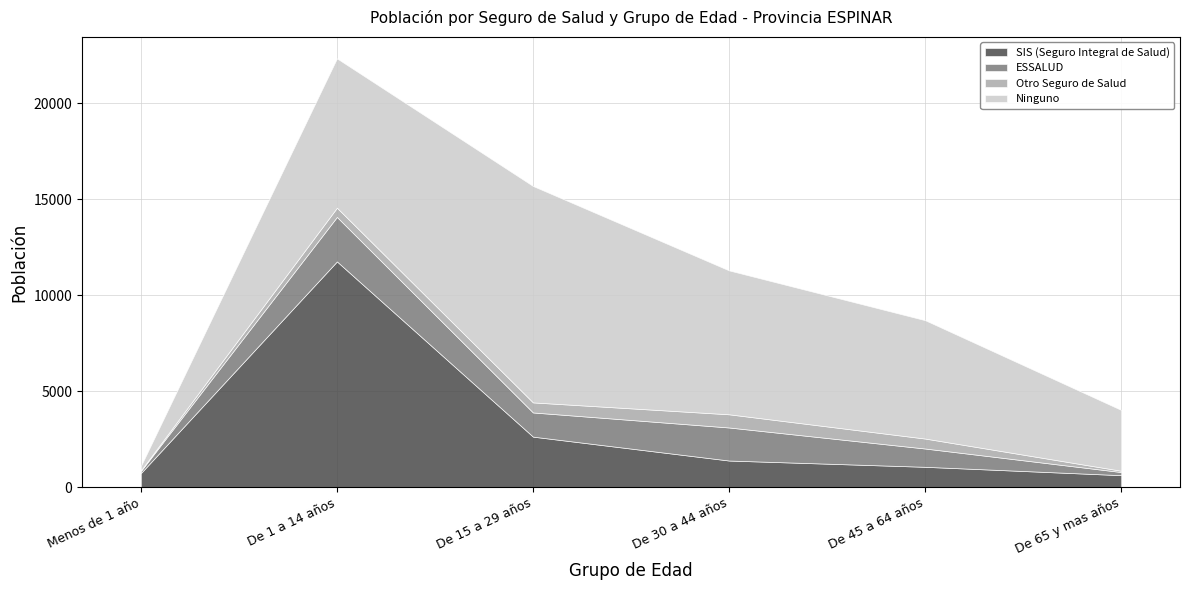

Reading left to right, extract all data points from this chart.

SIS (Seguro Integral de Salud): Menos de 1 año=740	De 1 a 14 años=11769	De 15 a 29 años=2639	De 30 a 44 años=1394	De 45 a 64 años=1067	De 65 y mas años=631
ESSALUD: Menos de 1 año=110	De 1 a 14 años=2318	De 15 a 29 años=1260	De 30 a 44 años=1722	De 45 a 64 años=953	De 65 y mas años=163
Otro Seguro de Salud: Menos de 1 año=29	De 1 a 14 años=481	De 15 a 29 años=524	De 30 a 44 años=687	De 45 a 64 años=519	De 65 y mas años=68
Ninguno: Menos de 1 año=231	De 1 a 14 años=7782	De 15 a 29 años=11277	De 30 a 44 años=7498	De 45 a 64 años=6167	De 65 y mas años=3169